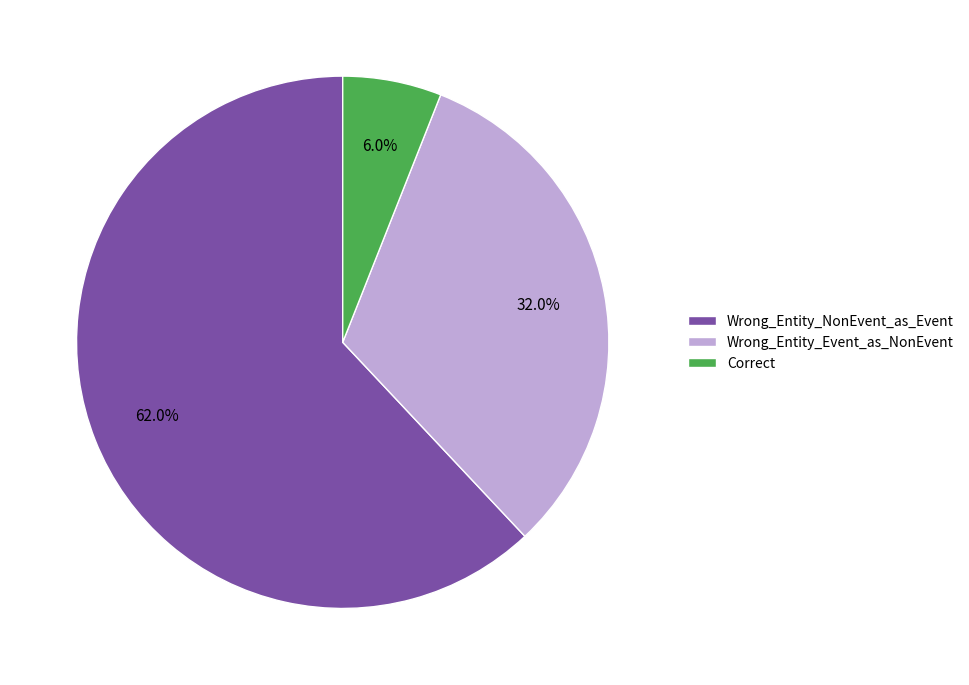

Which has a higher value, Correct or Wrong_Entity_NonEvent_as_Event?

Wrong_Entity_NonEvent_as_Event